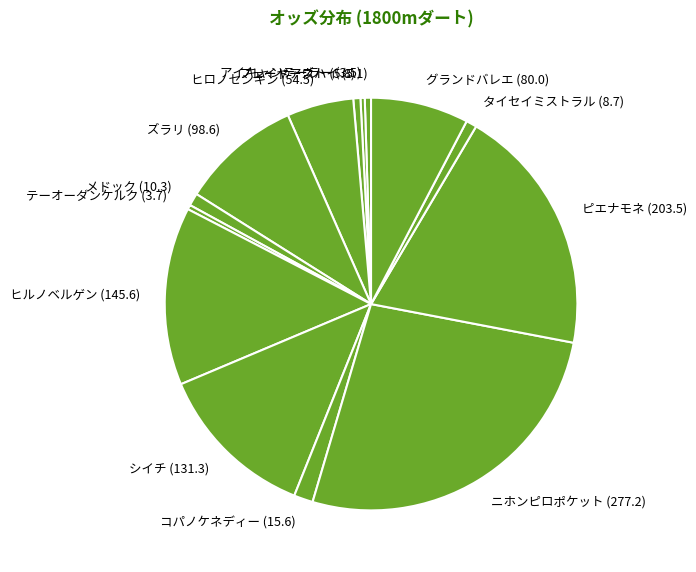

Does メドック (10.3) represent more than half of the total?

No